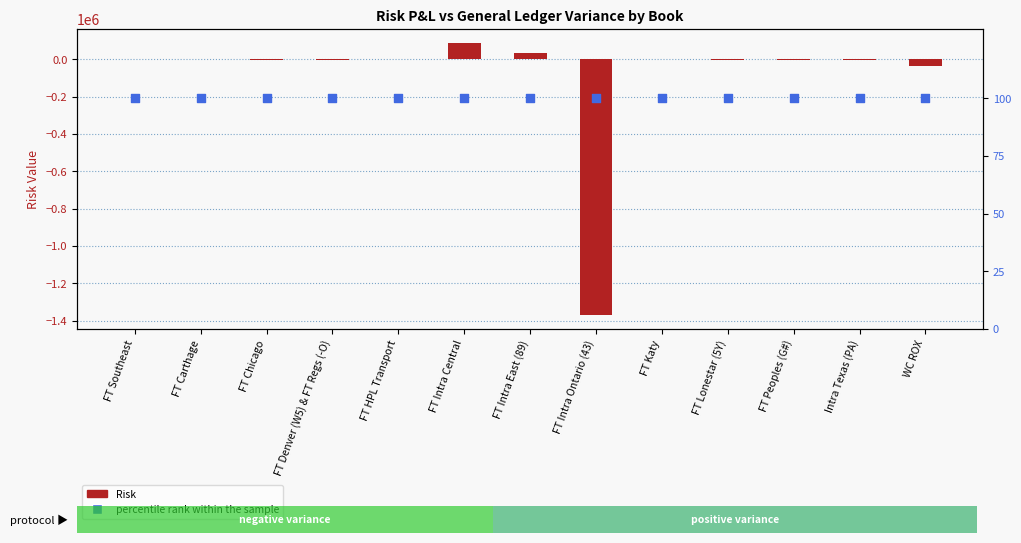

What is the total value across all series at FT Intra Ontario (43)?

-1371429.0